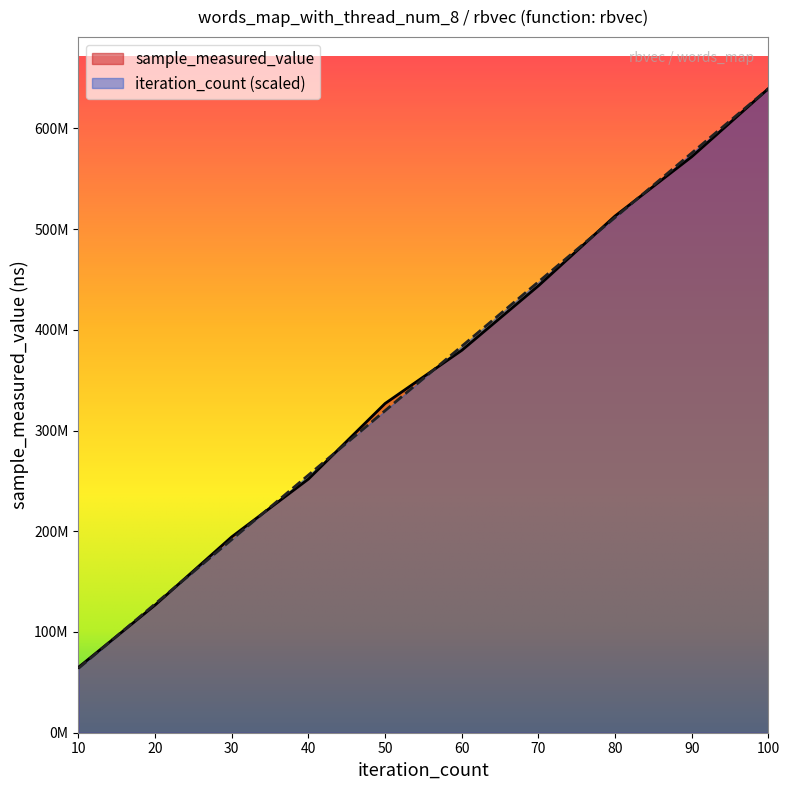

How many lines are shown in the chart?

2